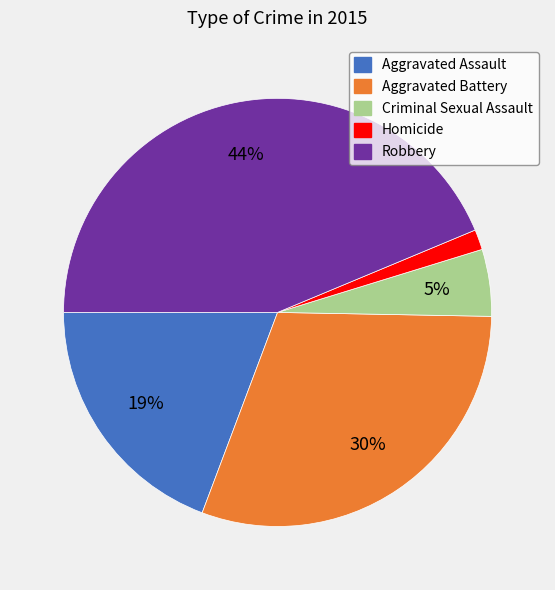

What is the ratio of the value at Aggravated Battery to the value at Robbery?

0.7